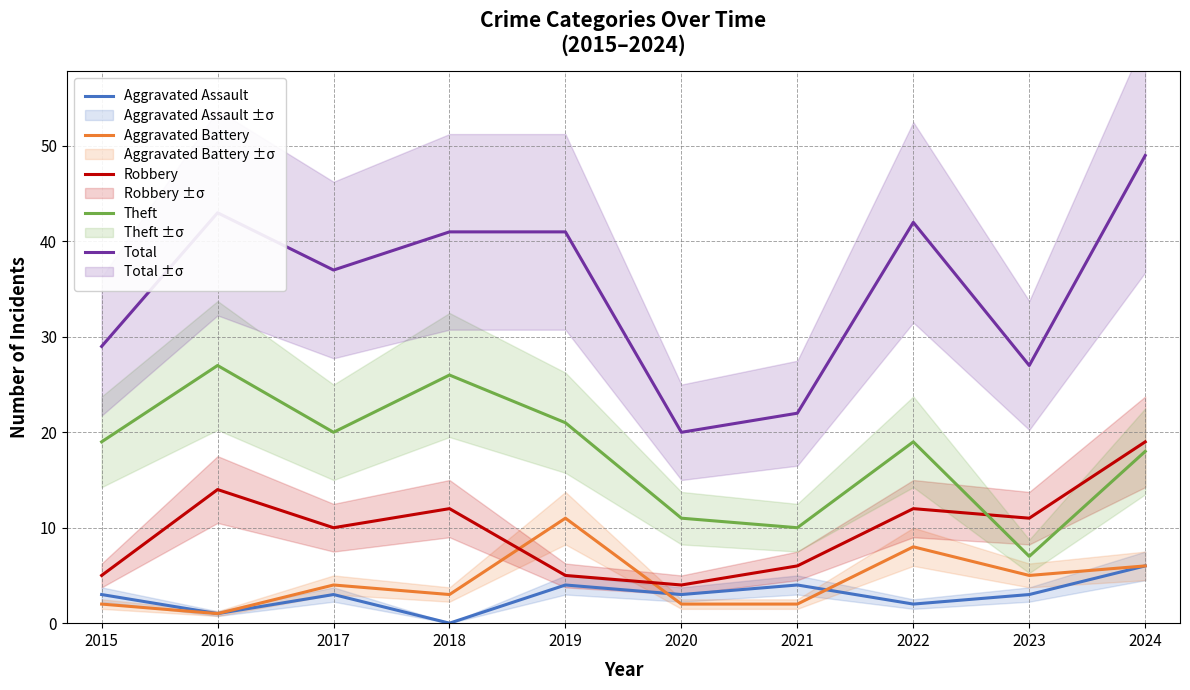

What is the sum of the Theft values at 2024 and 2019?

39